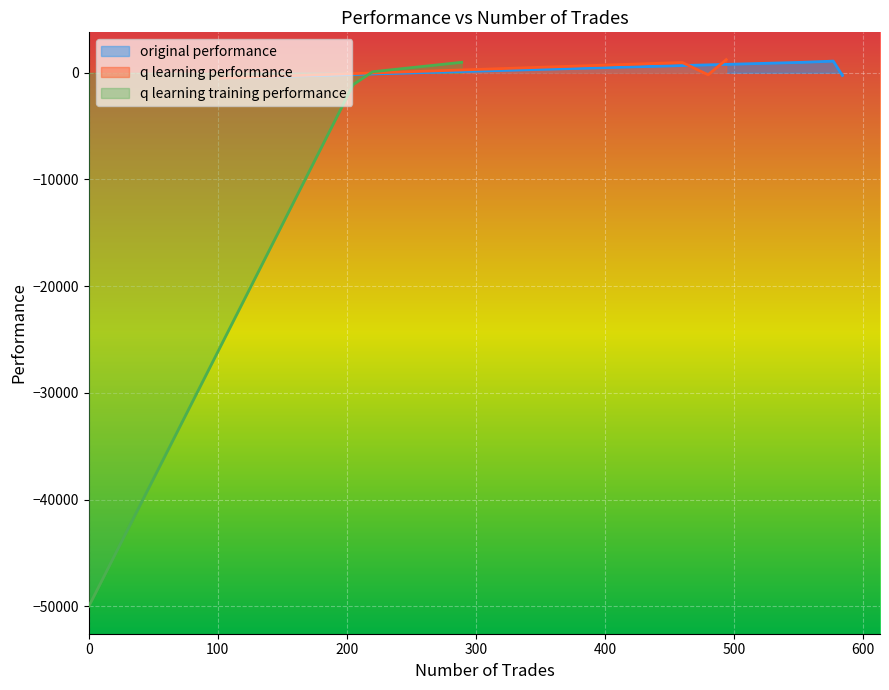

True or false: original performance has more than 0 interior local peaks.

True